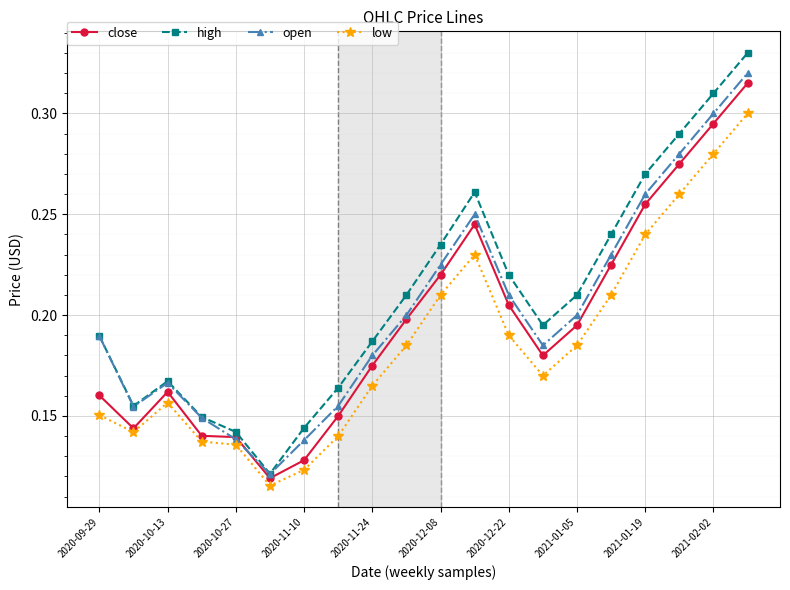

True or false: high and low intersect in this chart.

False